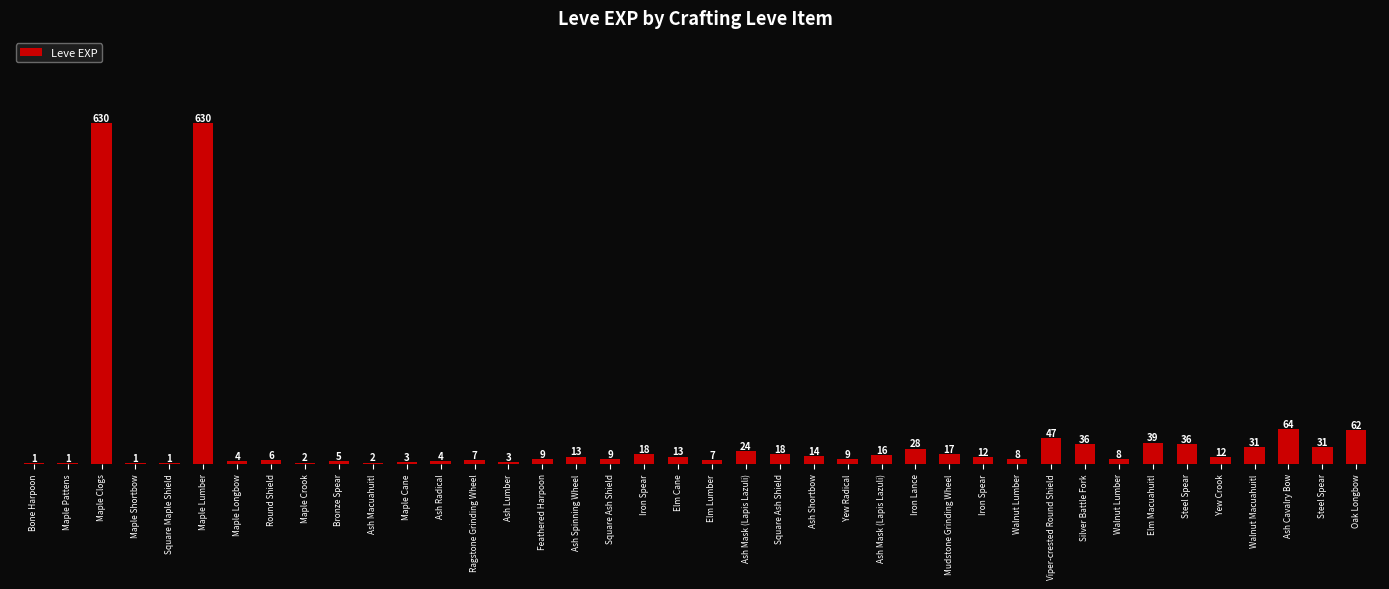

Reading left to right, extract all data points from this chart.

Bone Harpoon=1	Maple Pattens=1	Maple Clogs=630	Maple Shortbow=1	Square Maple Shield=1	Maple Lumber=630	Maple Longbow=4	Round Shield=6	Maple Crook=2	Bronze Spear=5	Ash Macuahuitl=2	Maple Cane=3	Ash Radical=4	Ragstone Grinding Wheel=7	Ash Lumber=3	Feathered Harpoon=9	Ash Spinning Wheel=13	Square Ash Shield=9	Iron Spear=18	Elm Cane=13	Elm Lumber=7	Ash Mask (Lapis Lazuli)=24	Square Ash Shield=18	Ash Shortbow=14	Yew Radical=9	Ash Mask (Lapis Lazuli)=16	Iron Lance=28	Mudstone Grinding Wheel=17	Iron Spear=12	Walnut Lumber=8	Viper-crested Round Shield=47	Silver Battle Fork=36	Walnut Lumber=8	Elm Macuahuitl=39	Steel Spear=36	Yew Crook=12	Walnut Macuahuitl=31	Ash Cavalry Bow=64	Steel Spear=31	Oak Longbow=62